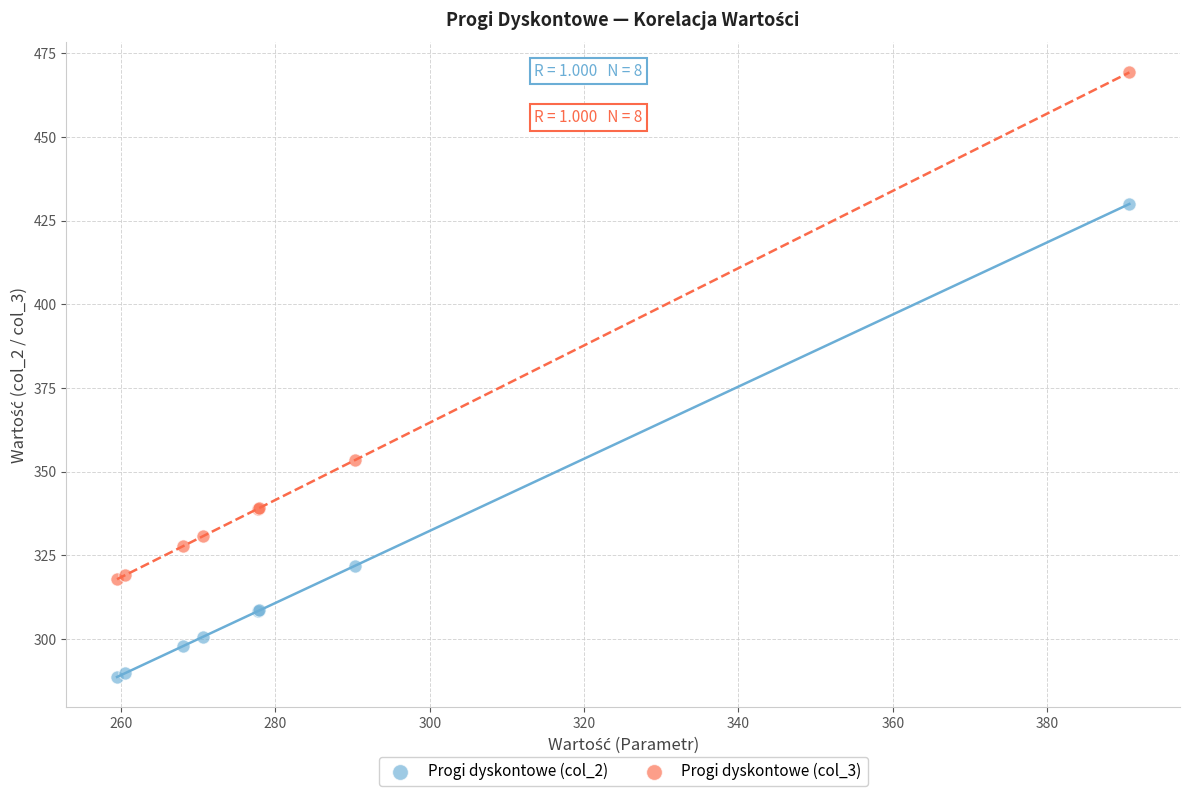

Across all series, what Y value is closest to 378?

353.4